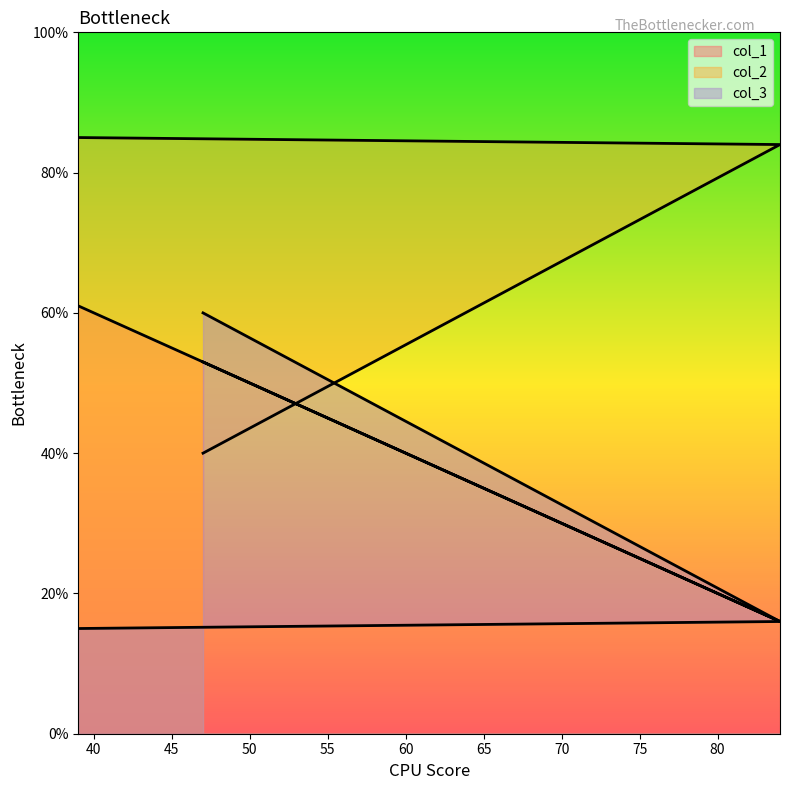

Count the number of categories in the chart.

3